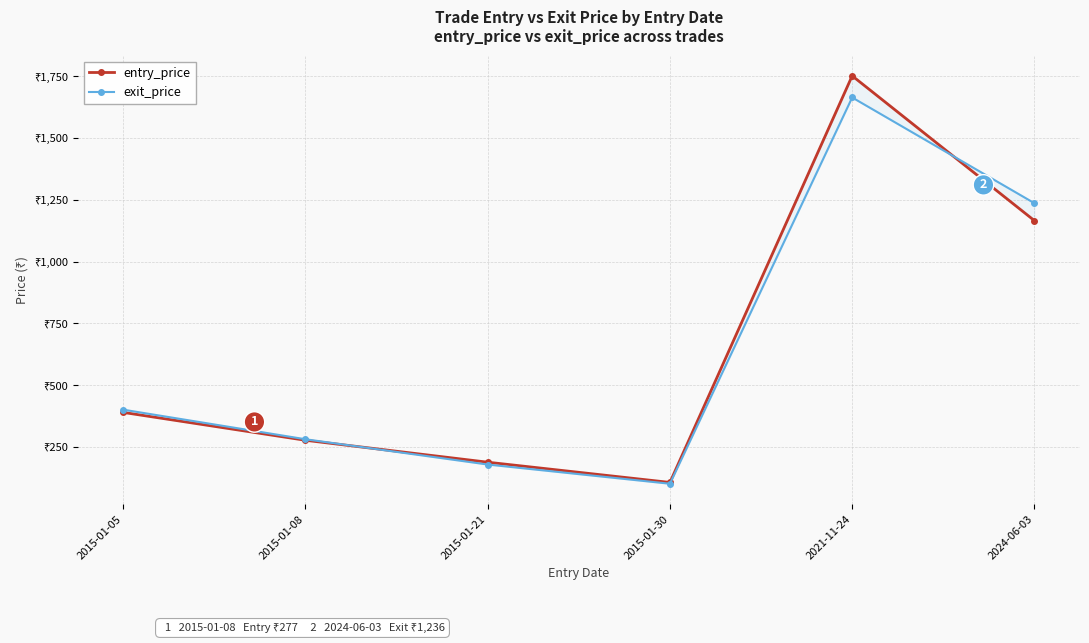

What position from the right is 2024-06-03?

1